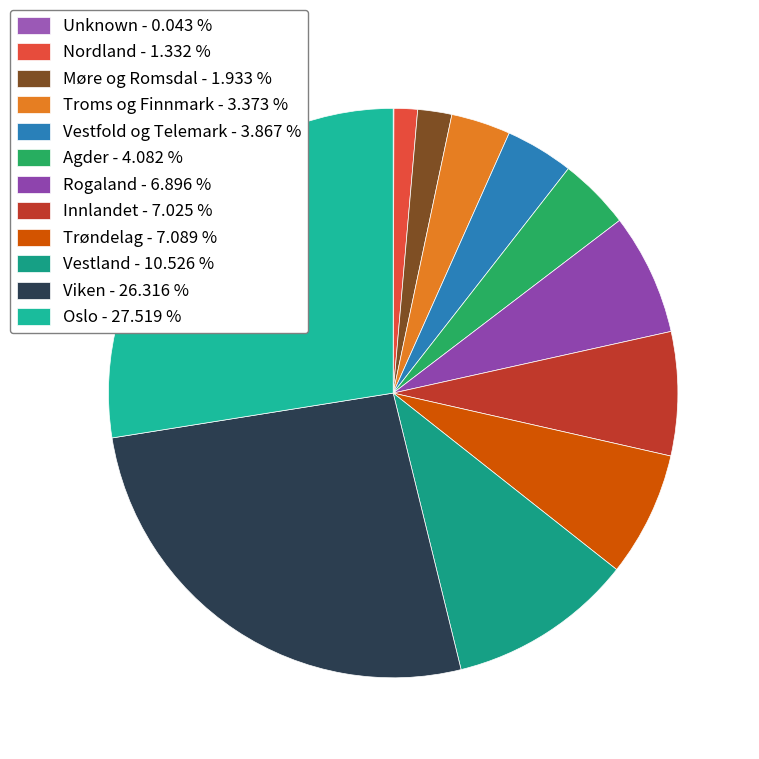

Count the number of slices in the pie.

12